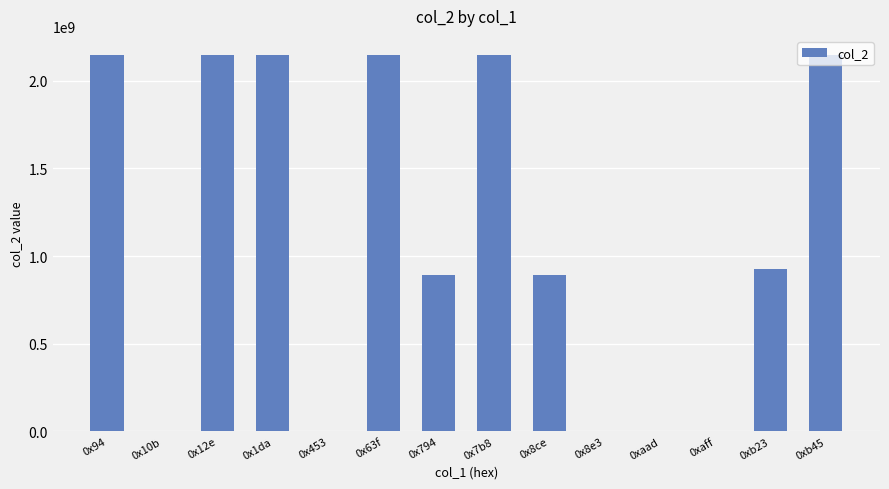

What is the average value?

1114794703